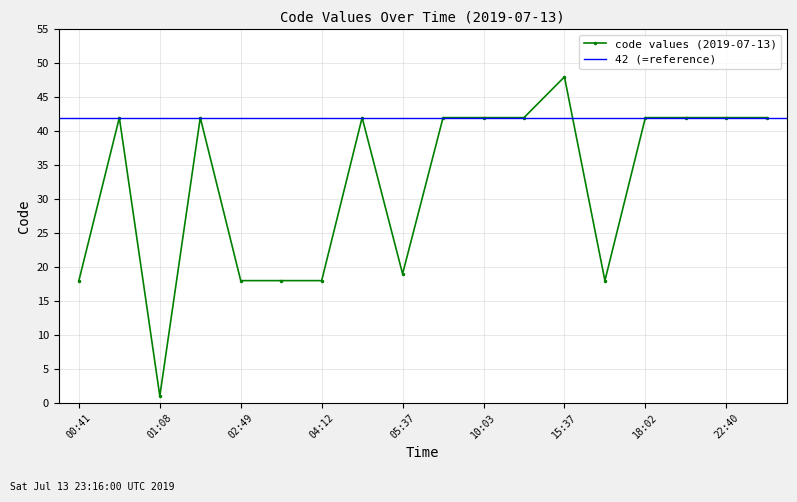

Reading right to left, what are all the values shown in this chart?

23:16=42	22:40=42	20:46=42	18:02=42	15:50=18	15:37=48	12:19=42	10:03=42	06:26=42	05:37=19	04:42=42	04:12=18	04:11=18	02:49=18	02:27=42	01:08=1	00:56=42	00:41=18